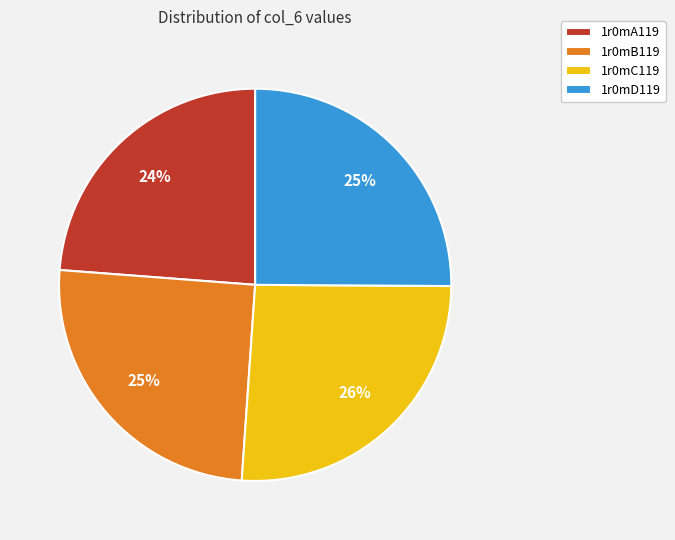

Is there any slice that represents more than half of the pie?

No